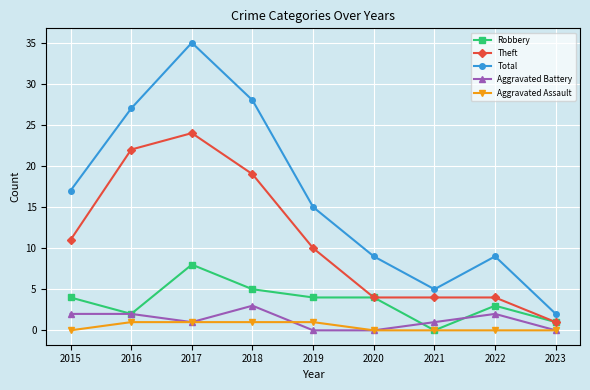

At which category does Total reach its first local peak?

2017